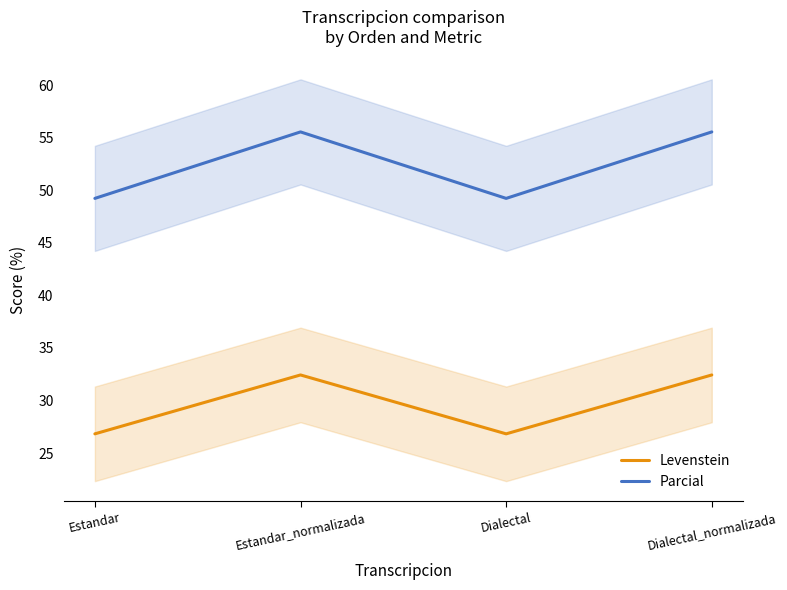

At which category is the sum across all series the highest?

Estandar_normalizada